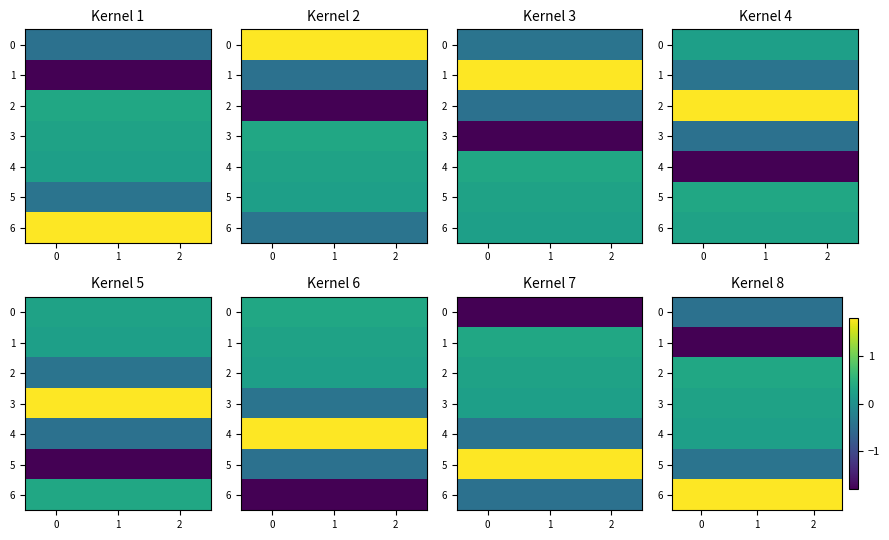

How many categories are shown in the chart?

3